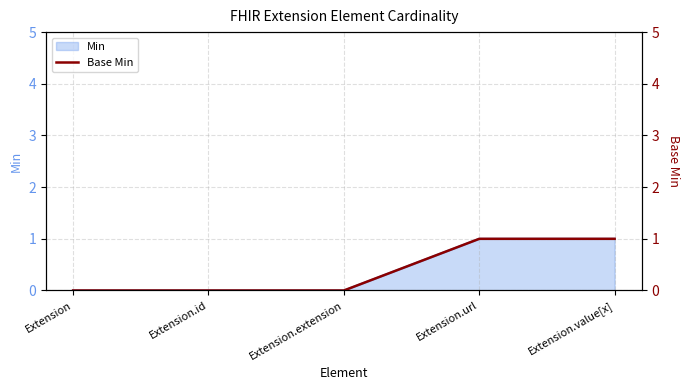

Which category has the highest value across all series?

Extension.url